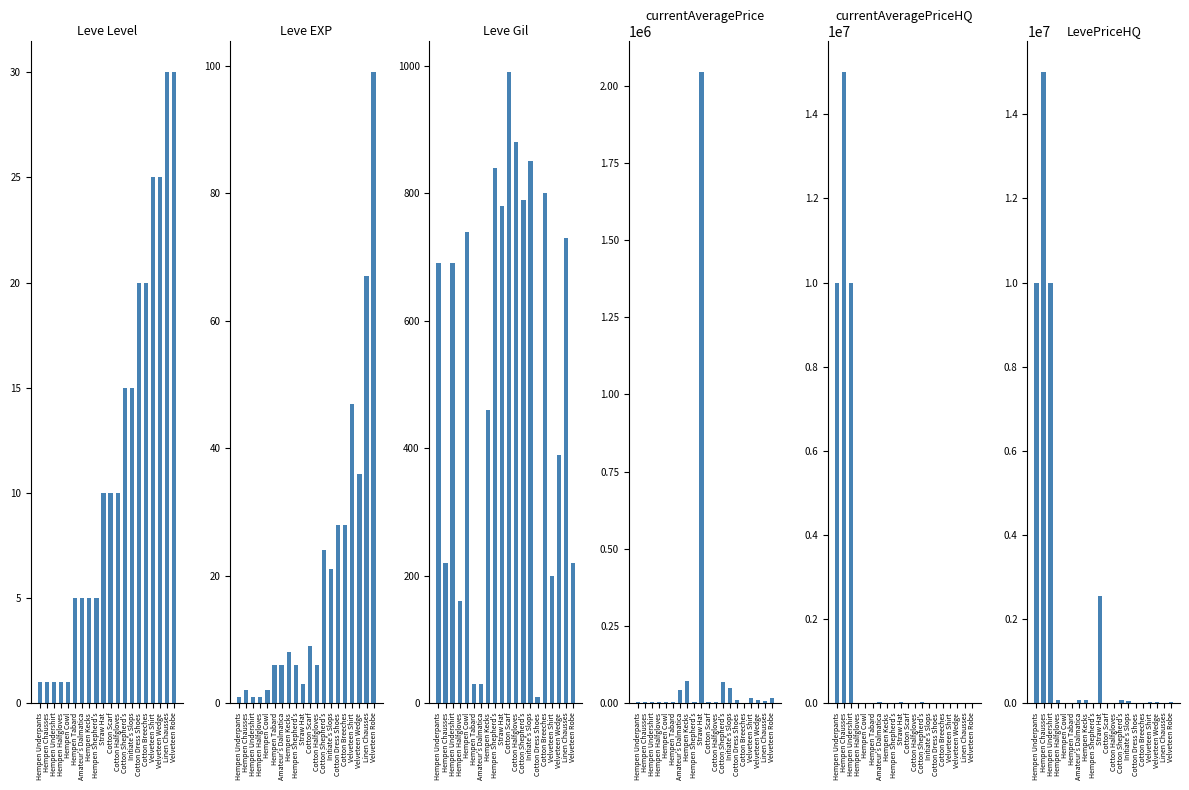

At which label does LevePriceHQ reach its peak?

Hempen Chausses